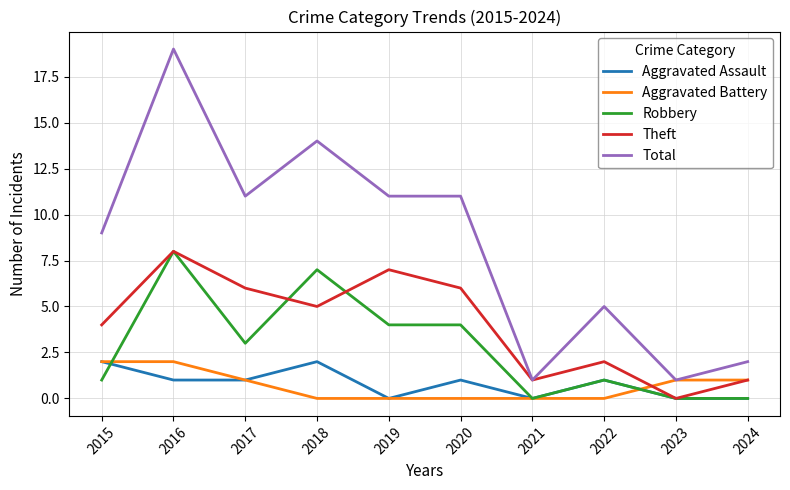

The Robbery series shows 9 at 2018. True or false?

False